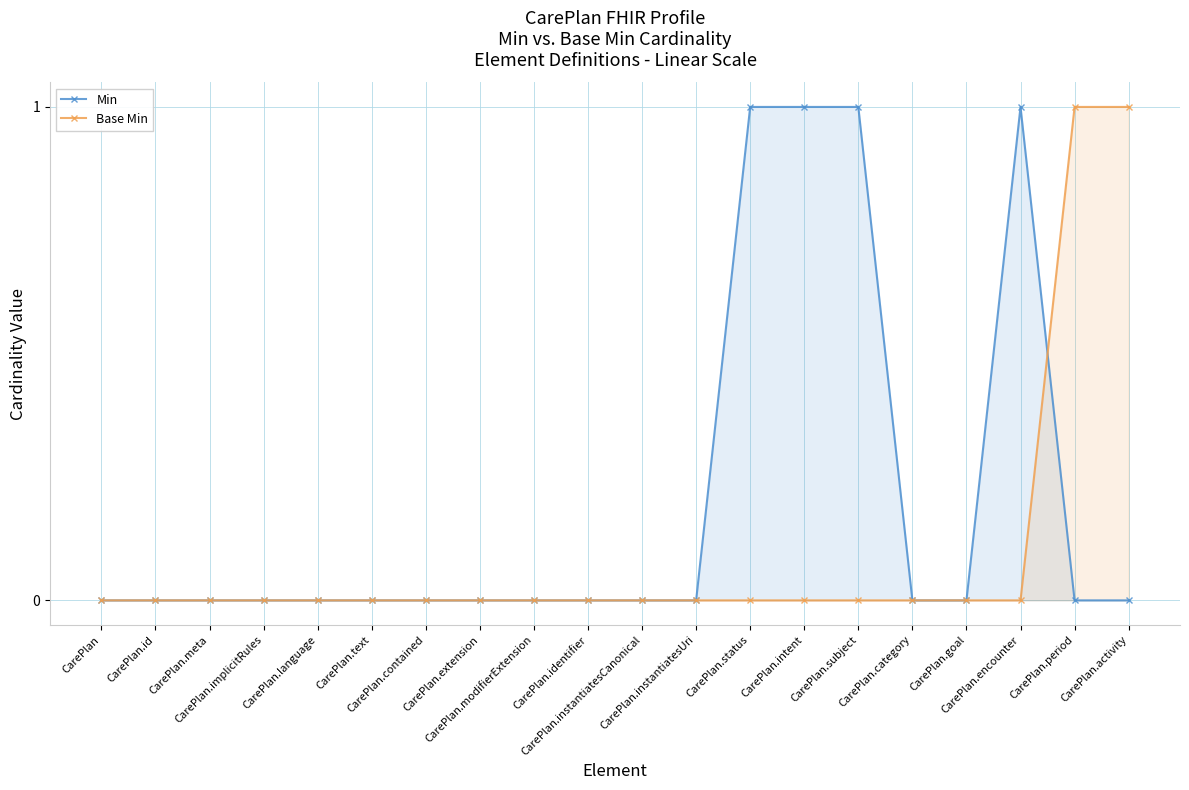

Rank the series at CarePlan.id from lowest to highest value.

Min, Base Min